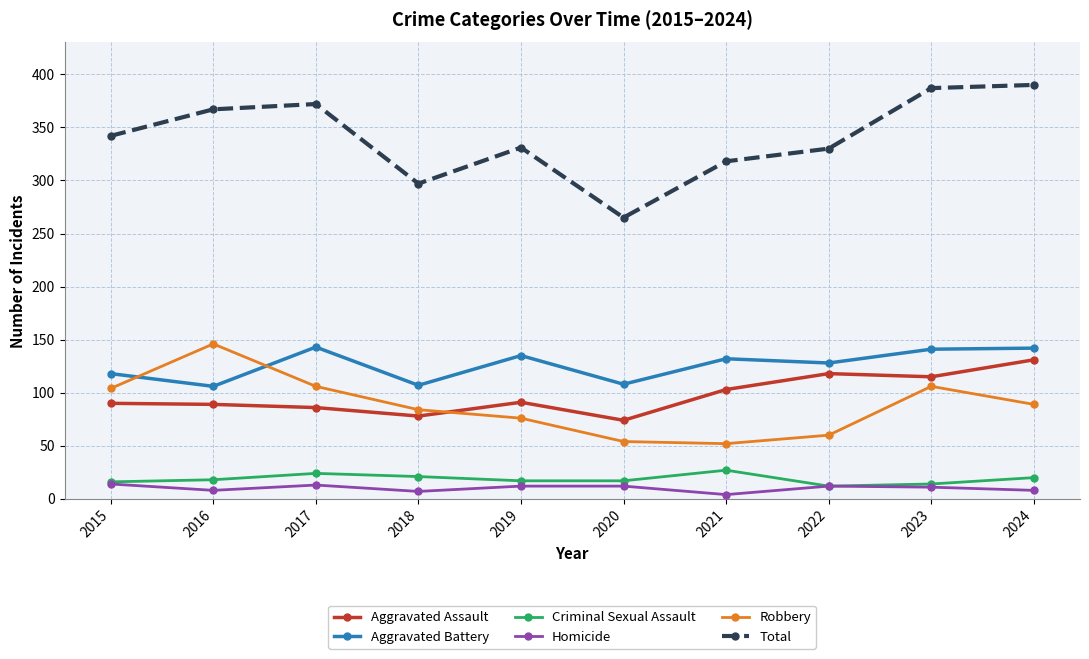

What is the maximum value for Total?

390